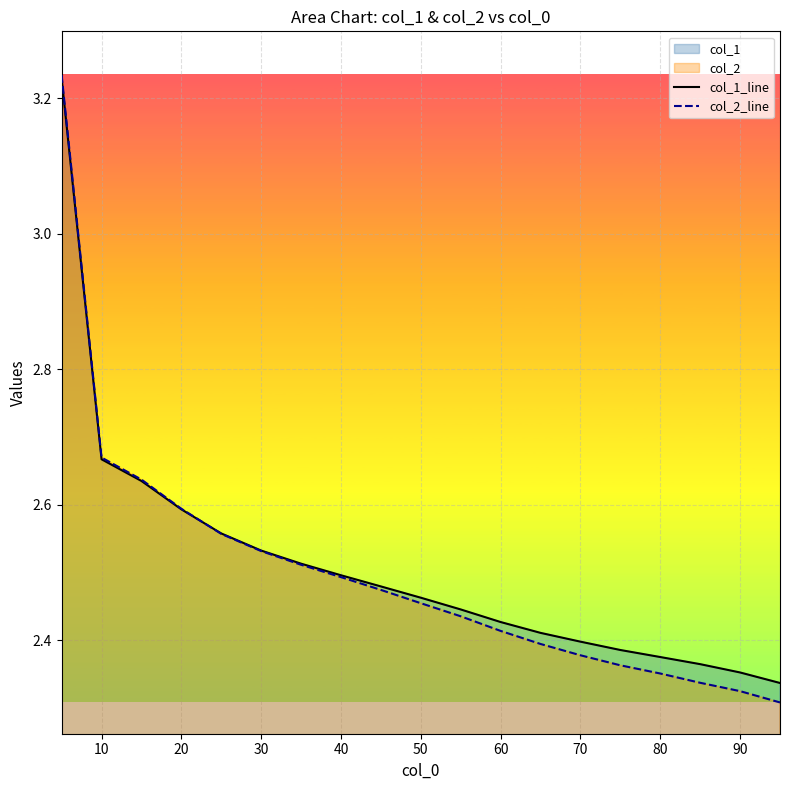

How many col_2_line values are between 2 and 3?

18